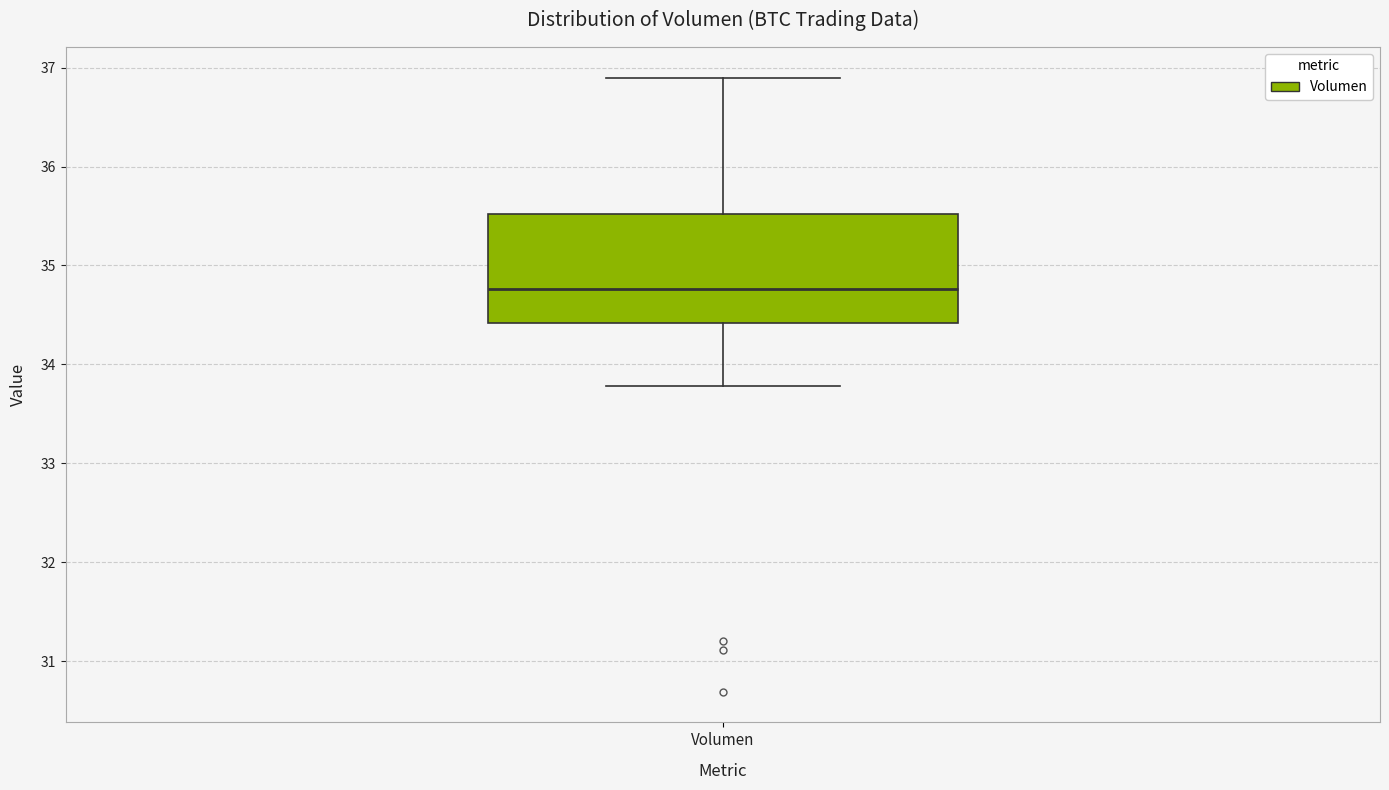

Transcribe this box plot: give where the median line is, the range the box spans, and where the two whiskers end, as read against the y-axis. The values are not printed on the chart, so give them approximately, as read against the axis.

median 34.8, box 34.4 to 35.5, whiskers 33.8 to 36.9